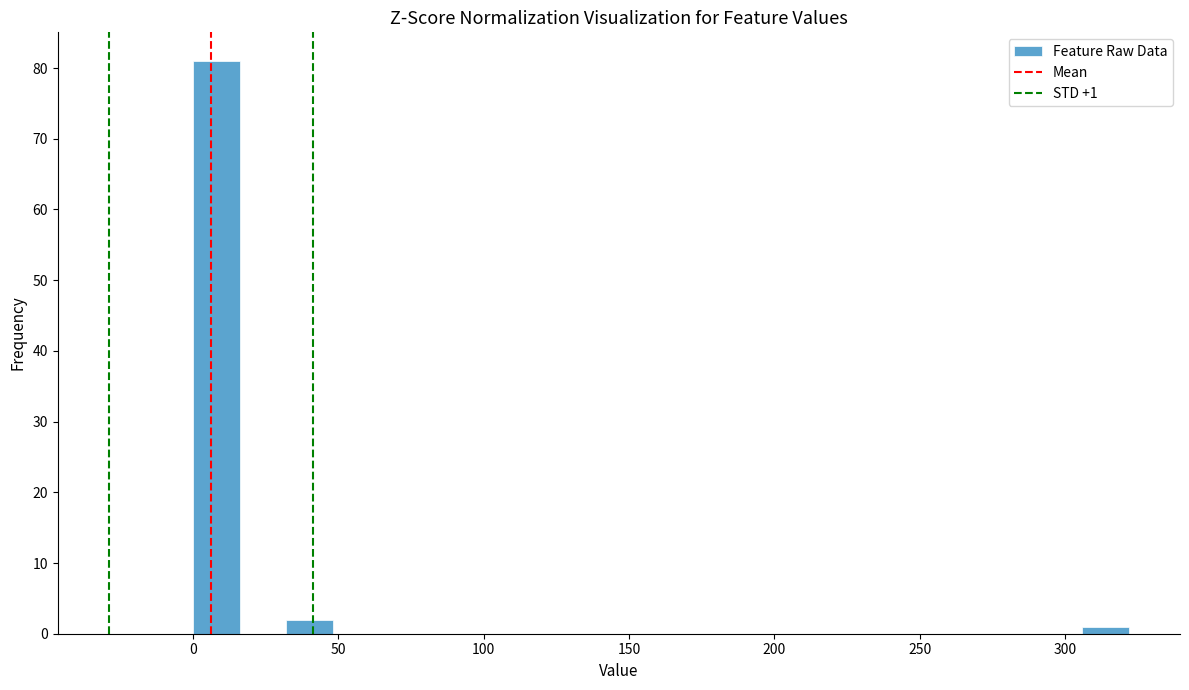

Around what value on the x-axis is the tallest bar? Give the approximate position of its centre, as read against the axis.

10